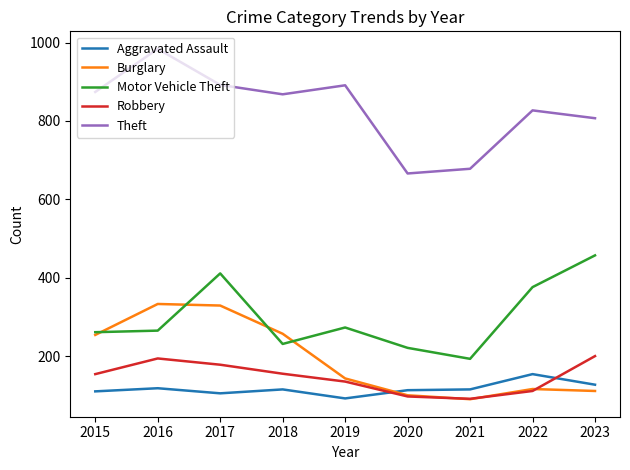

List the series in order of their peak value, highest first.

Theft, Motor Vehicle Theft, Burglary, Robbery, Aggravated Assault